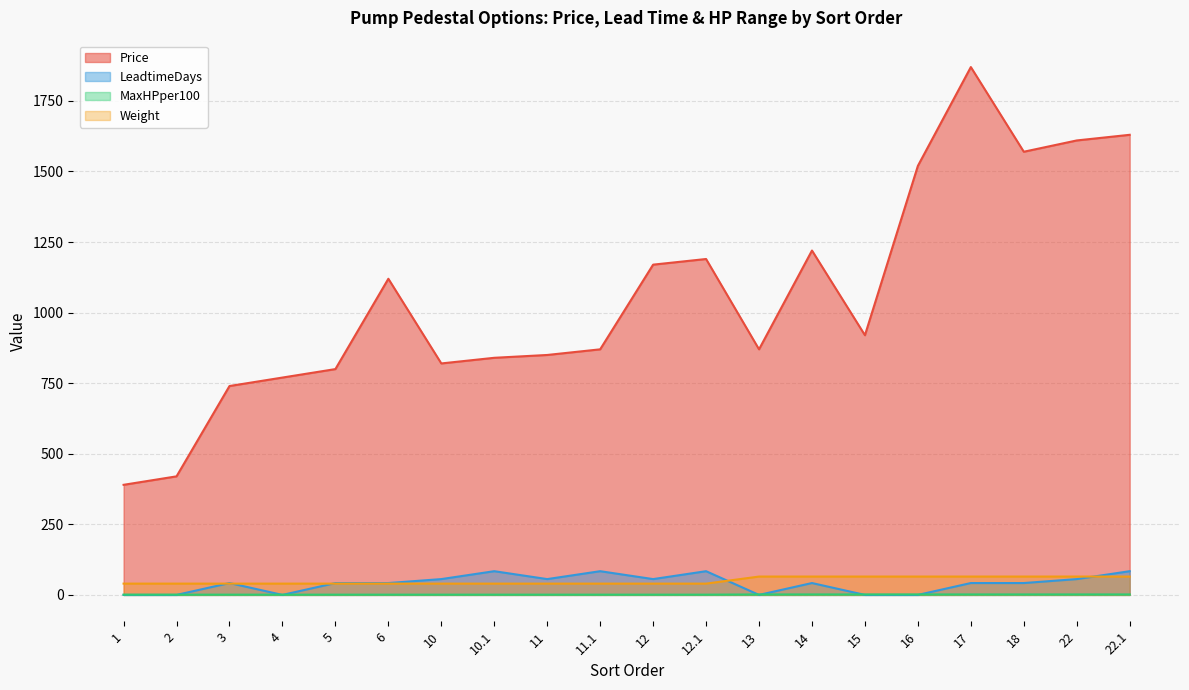

At which label does MaxHPper100 reach its peak?

13